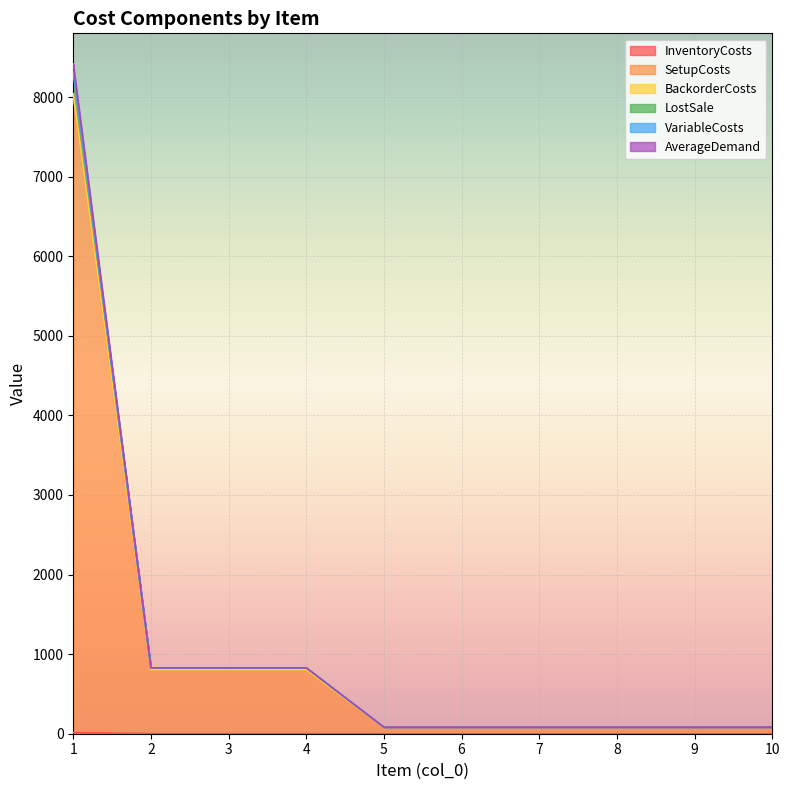

Reading left to right, what are all the values shown in this chart?

InventoryCosts: 13.6	1.2	1.2	1.2	0.1	0.1	0.1	0.1	0.1	0.1
SetupCosts: 8013.6	801.2	801.2	801.2	80.1	80.1	80.1	80.1	80.1	80.1
BackorderCosts: 8416.4	827.8	827.8	827.8	82.3	82.3	82.3	82.3	82.3	82.3
LostSale: 8316.4	827.8	827.8	827.8	82.3	82.3	82.3	82.3	82.3	82.3
VariableCosts: 8312.8	827.6	827.6	827.6	82.3	82.3	82.3	82.3	82.3	82.3
AverageDemand: 8040.8	803.6	803.6	803.6	80.3	80.3	80.3	80.3	80.3	80.3